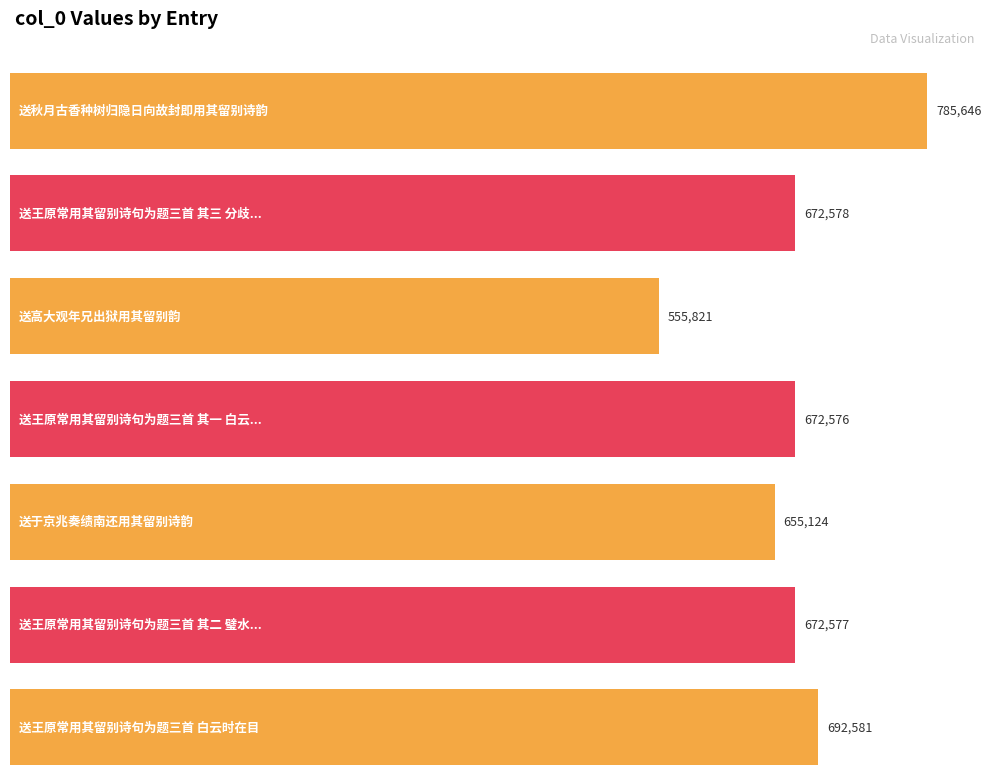

Reading left to right, list all the values displayed in this chart.

785646	672578	555821	672576	655124	672577	692581